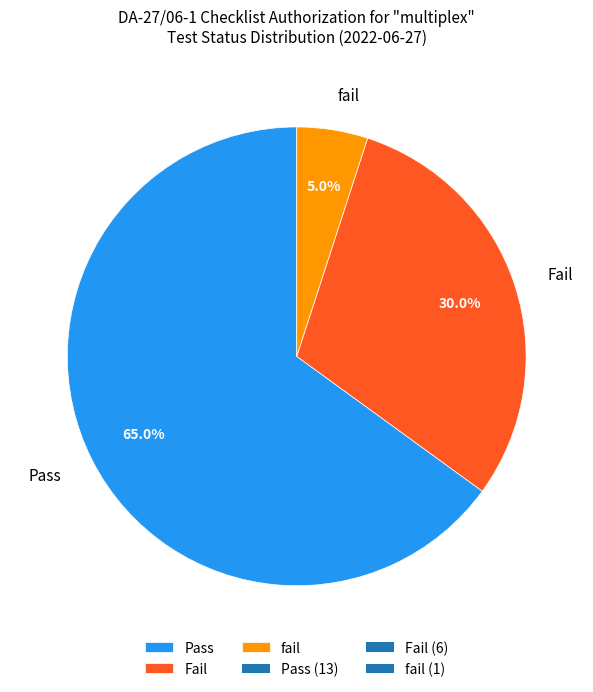

Is the sum of fail and Fail greater than half?

No